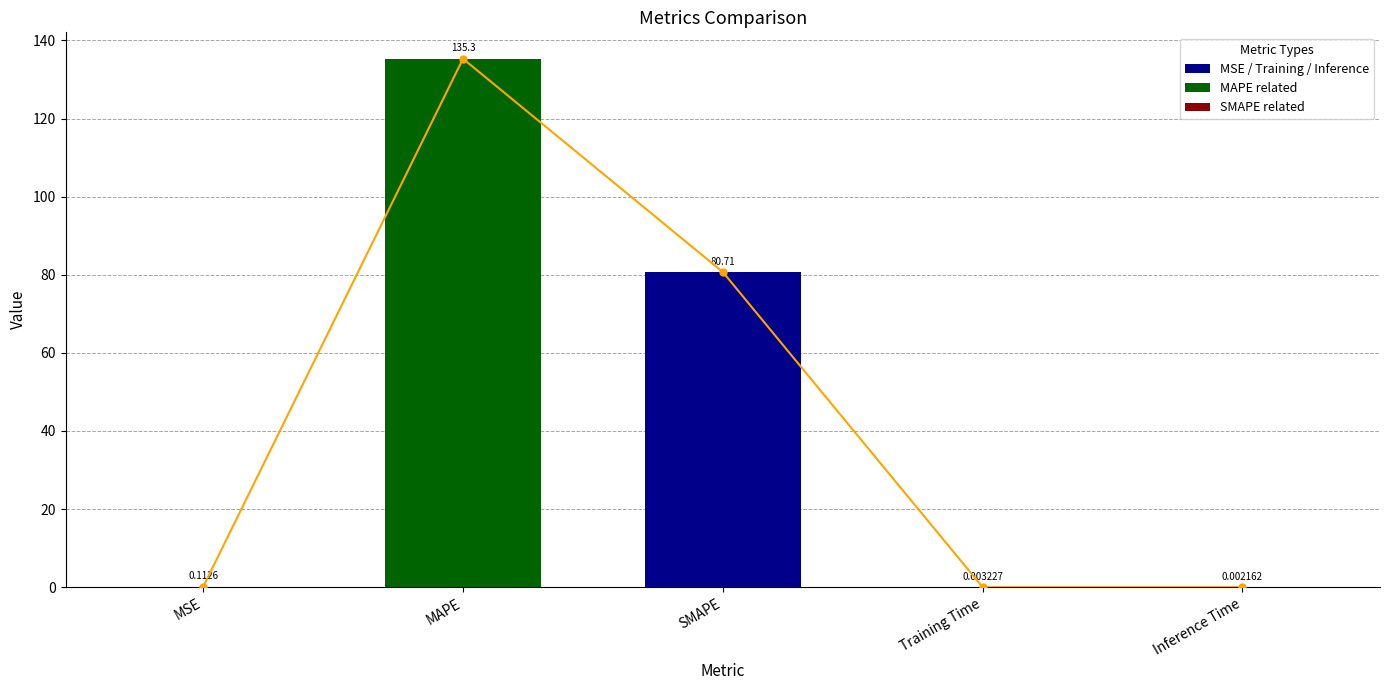

Rank the categories by value from lowest to highest.

Inference Time, Training Time, MSE, SMAPE, MAPE